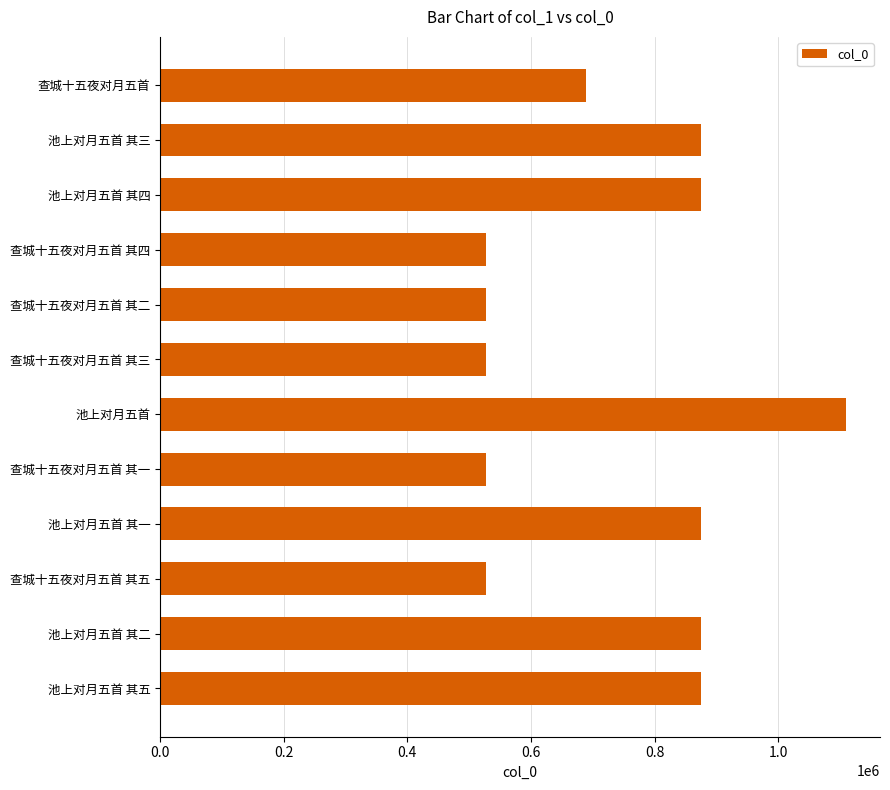

What is the average value?

734408